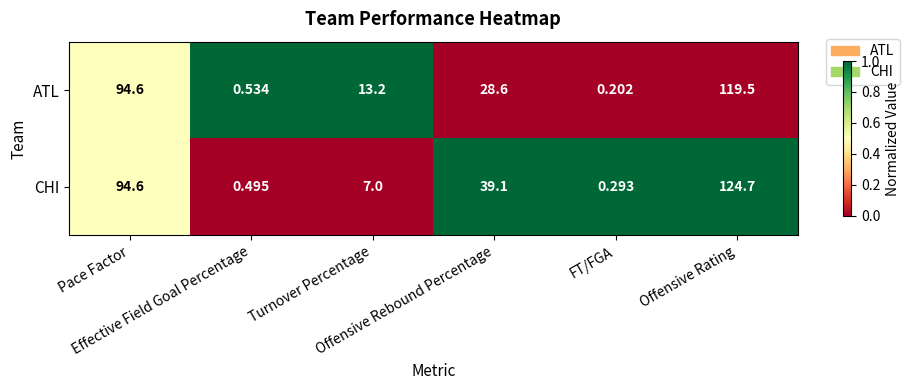

Rank the series by their maximum value, from highest to lowest.

CHI, ATL